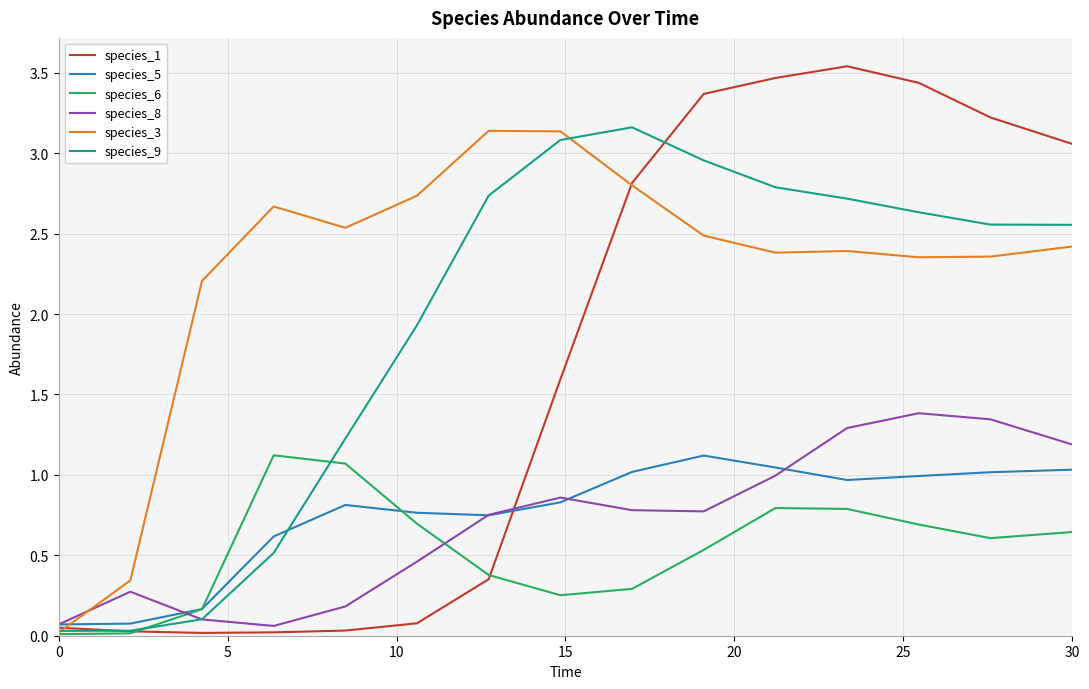

Which series has the largest total across all categories?

species_3